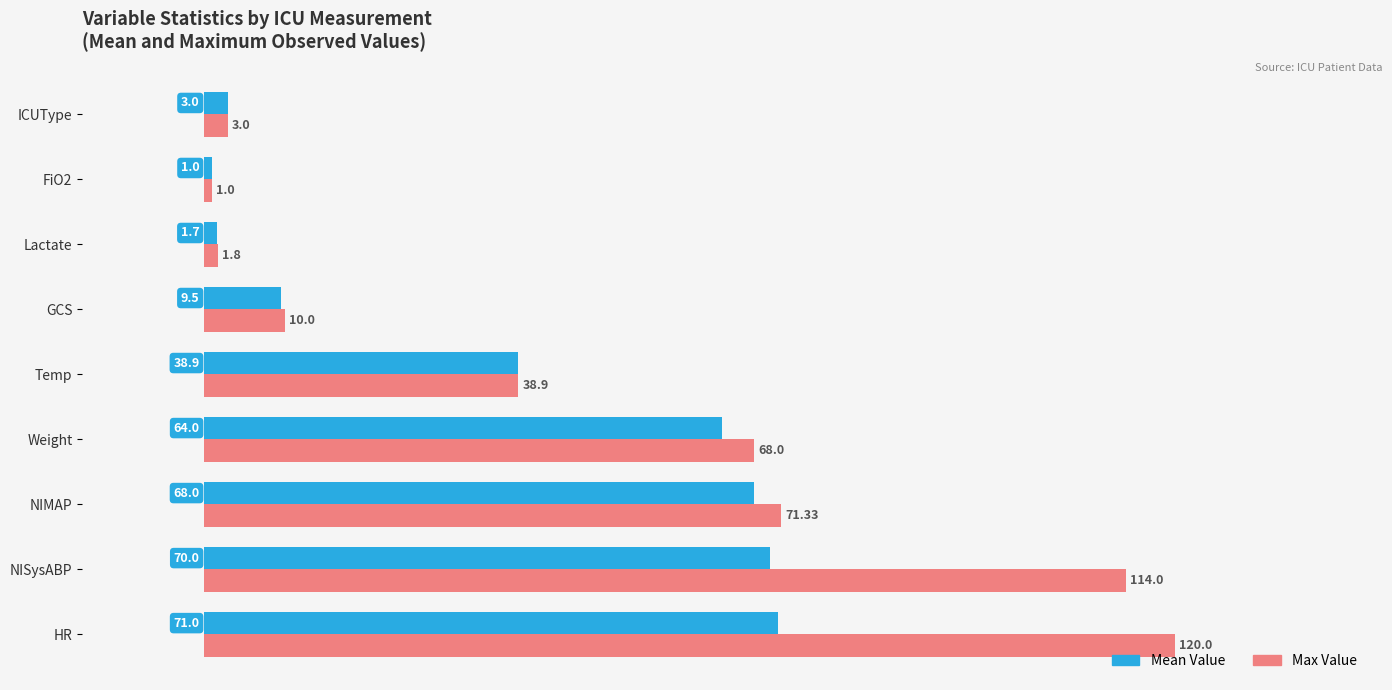

What is the minimum value shown in the chart?

1.0